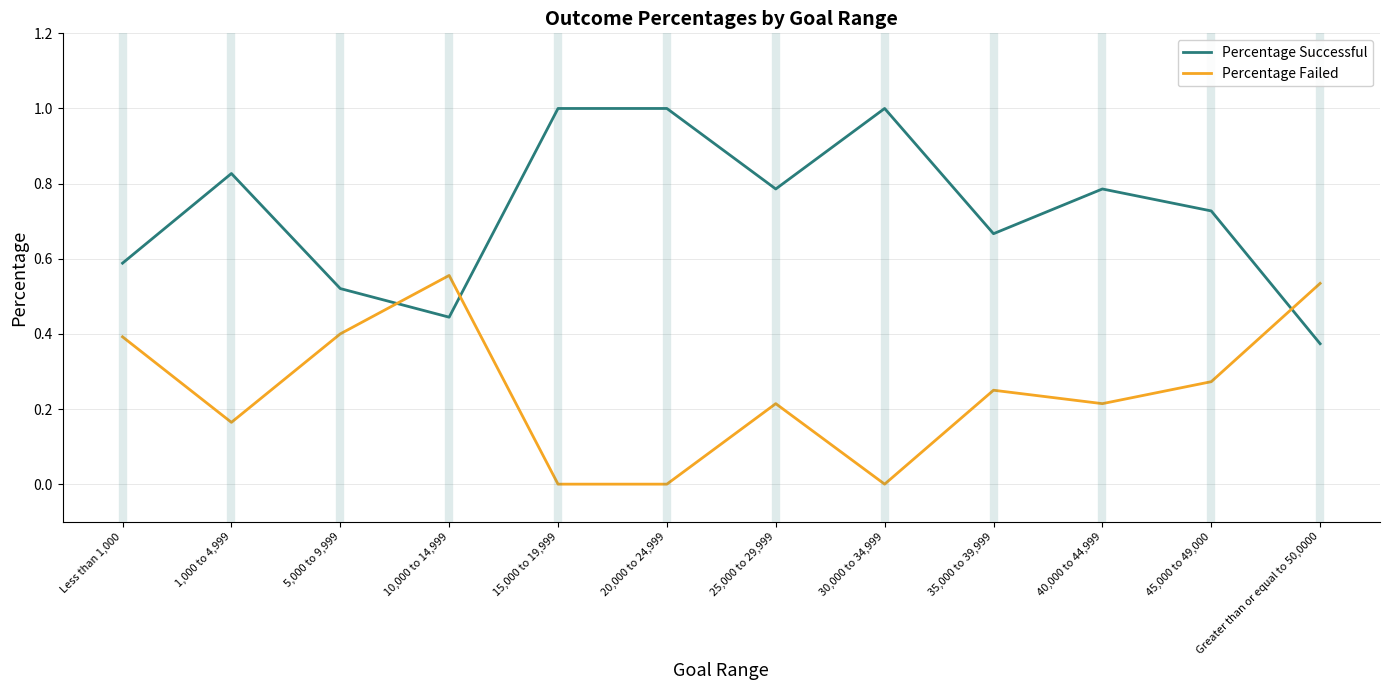

How many times do Percentage Successful and Percentage Failed cross each other?

3